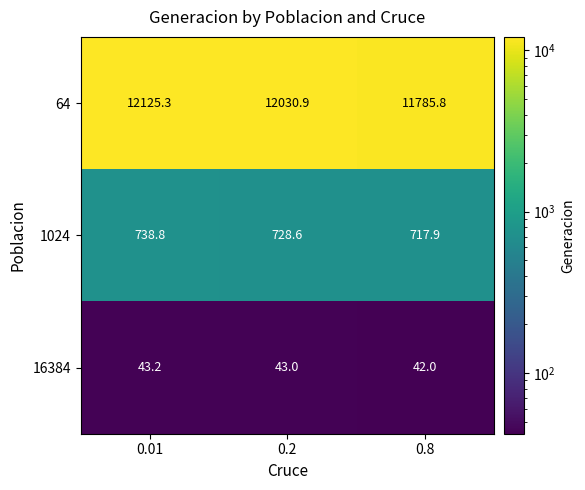

At 0.2, list the series in order from smallest to largest.

16384, 1024, 64